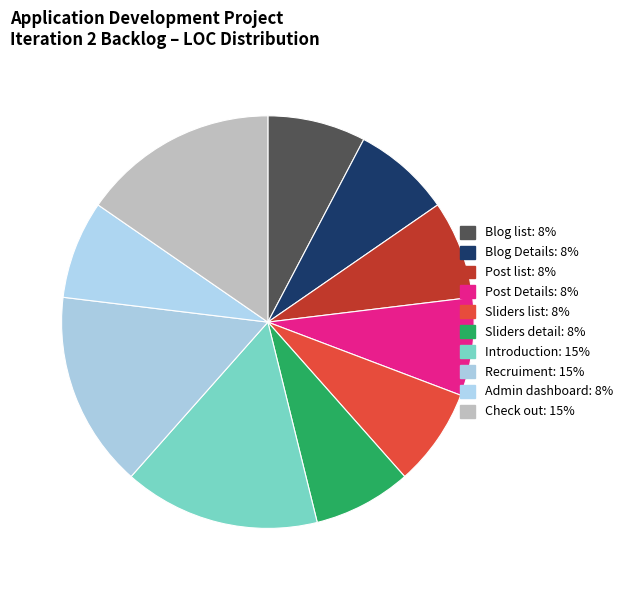

To the nearest percent, what percentage of the pie is Admin dashboard?

8%